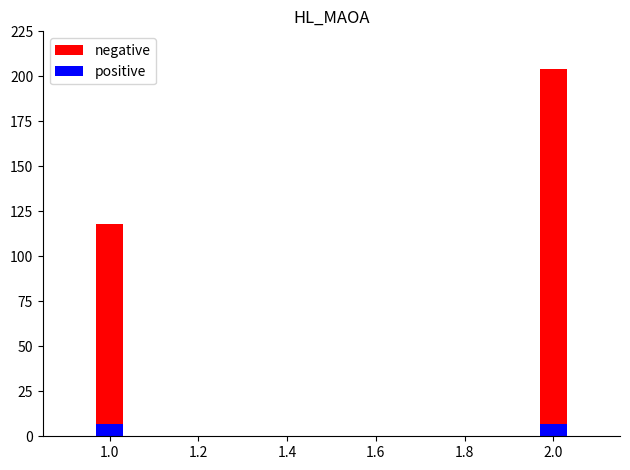

How many bars are there in total?

4